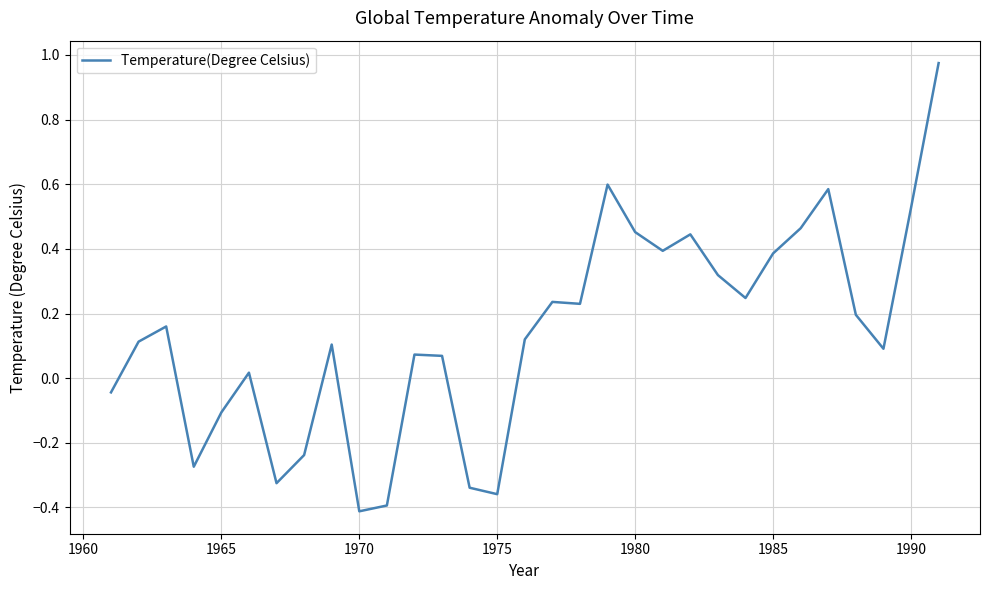

What is the difference between the maximum and minimum values?

1.4